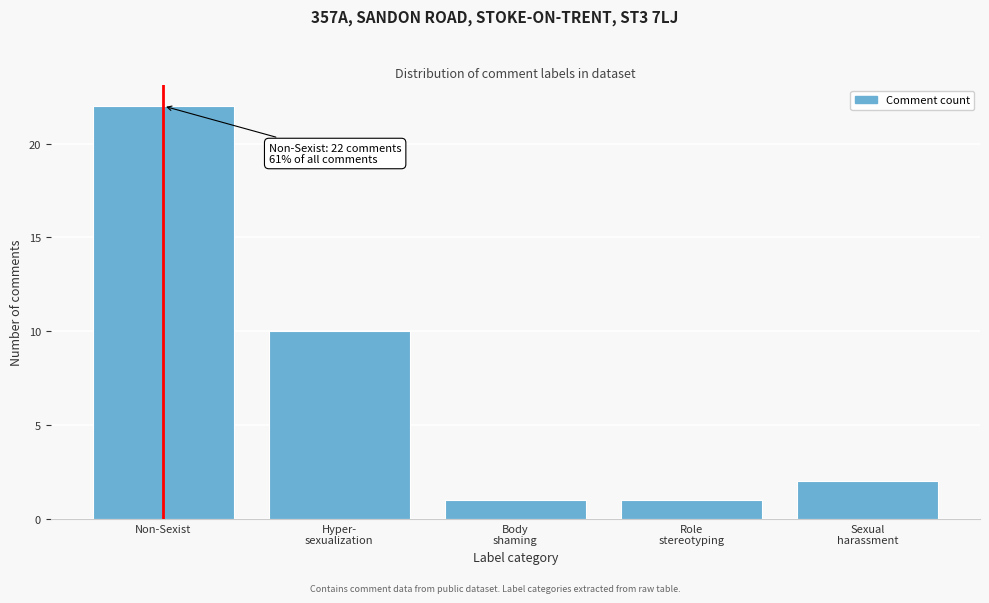

Reading left to right, transcribe all the data shown in this chart.

22	10	1	1	2